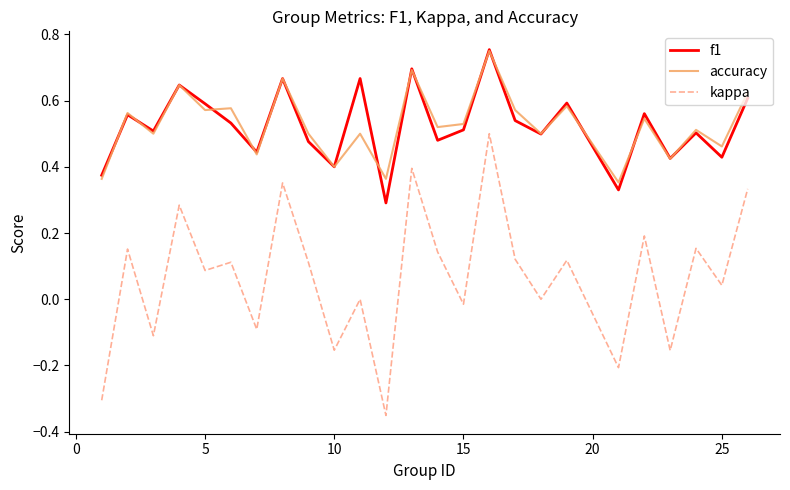

Which series has the widest spread of values?

kappa